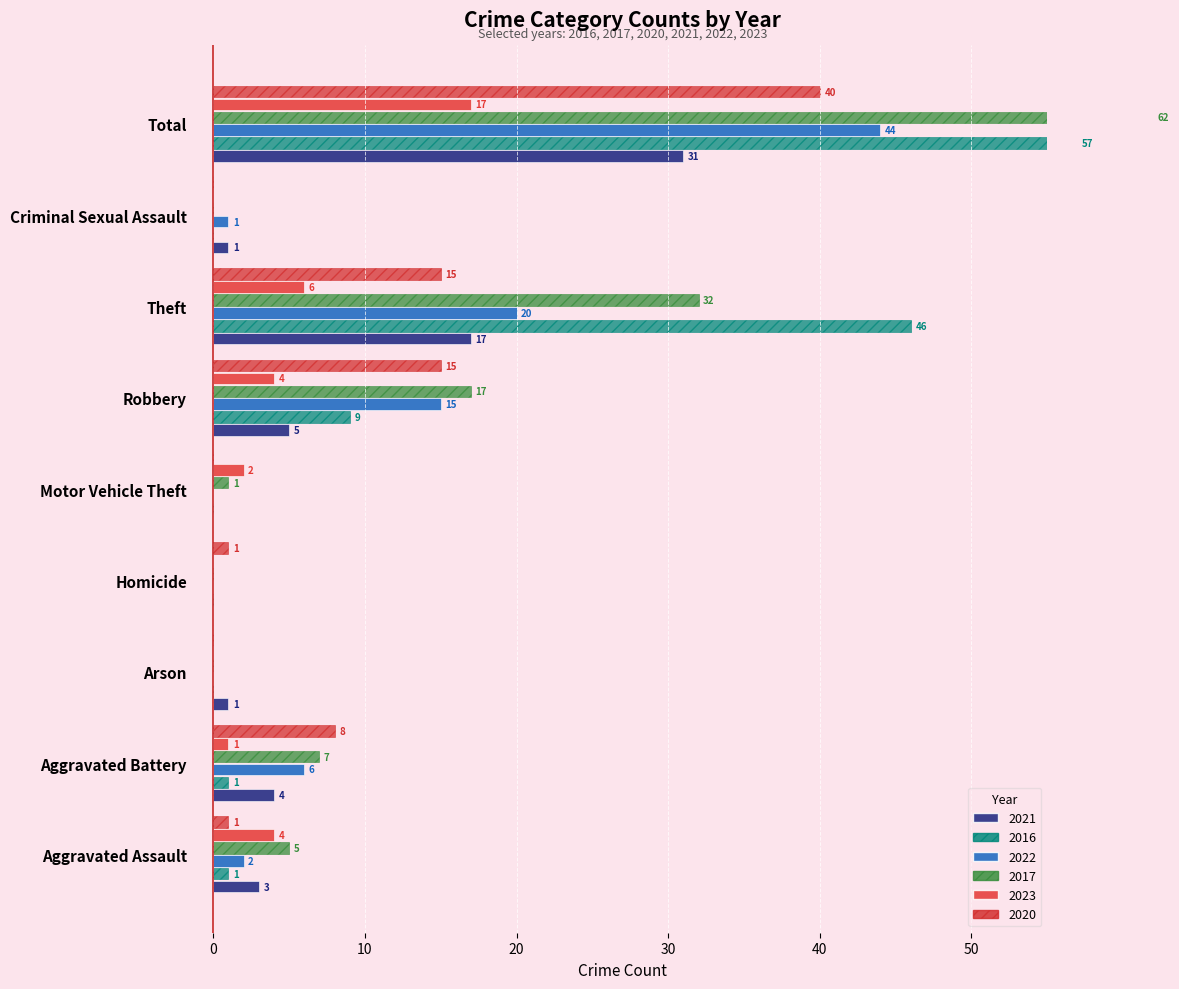

What is the difference between the maximum and minimum values in the 2016 series?

57